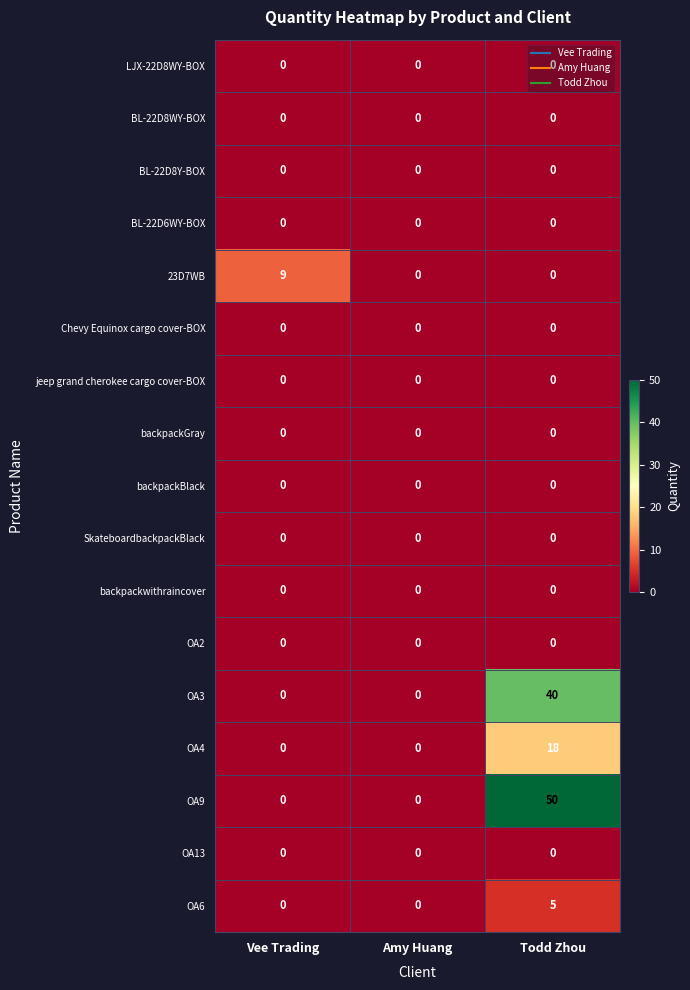

True or false: OA6 has a value of 0 at Vee Trading.

True